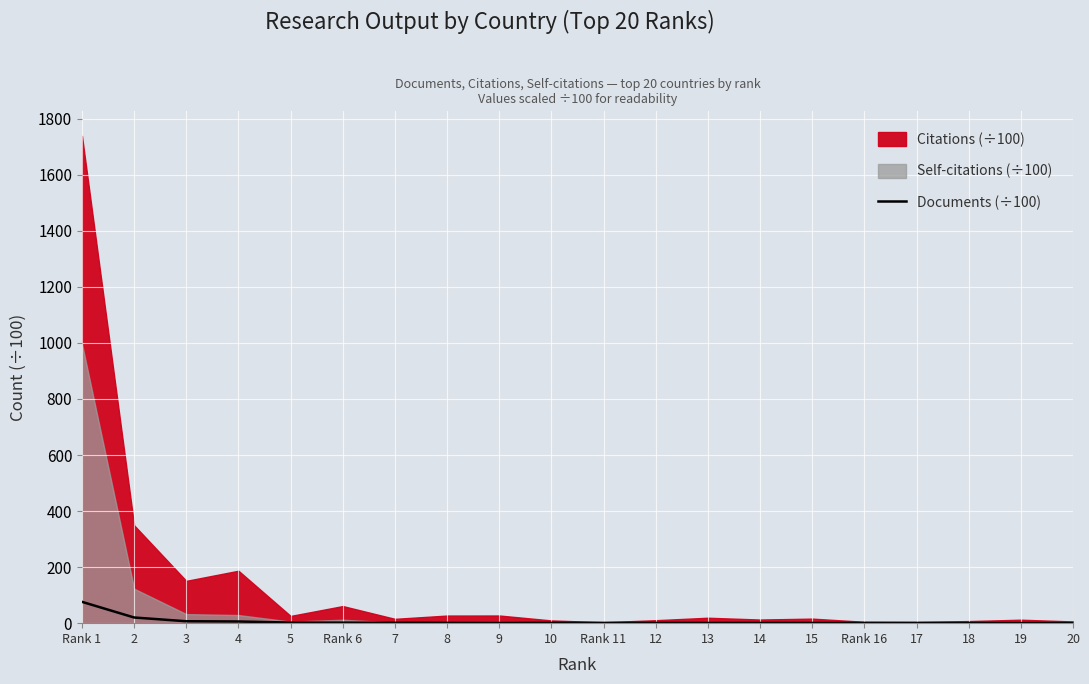

At which category does the chart reach its peak across all series?

Rank 1